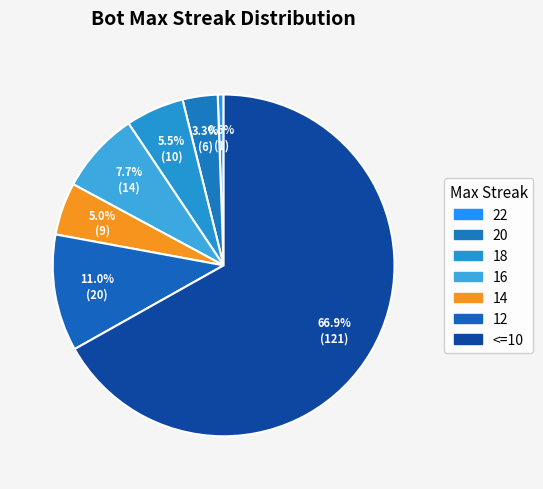

Does 12 account for over 50% of the chart?

No